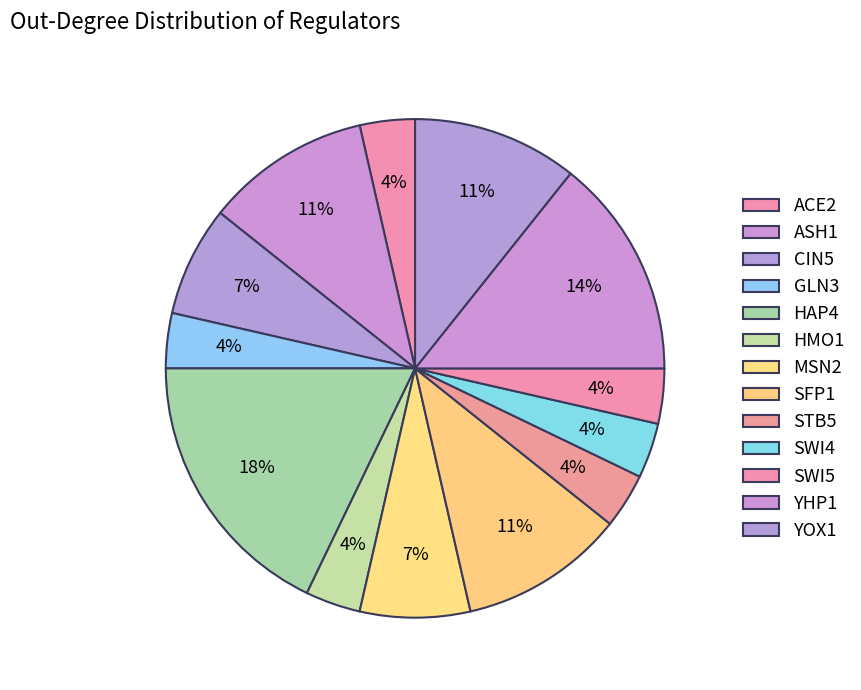

To the nearest percent, what portion does HMO1 represent?

4%